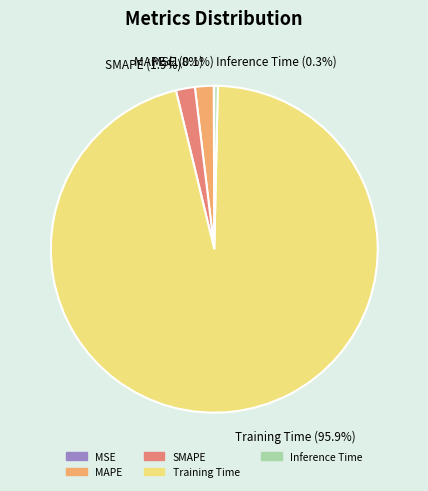

Is there any slice that represents more than half of the pie?

Yes